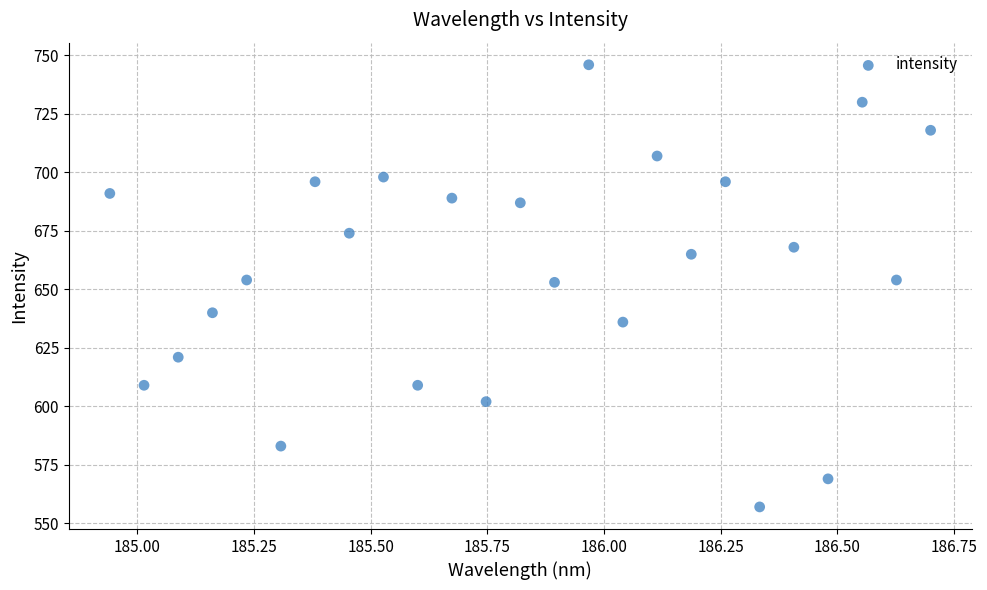

What is the range of Y values (max minus min)?

189